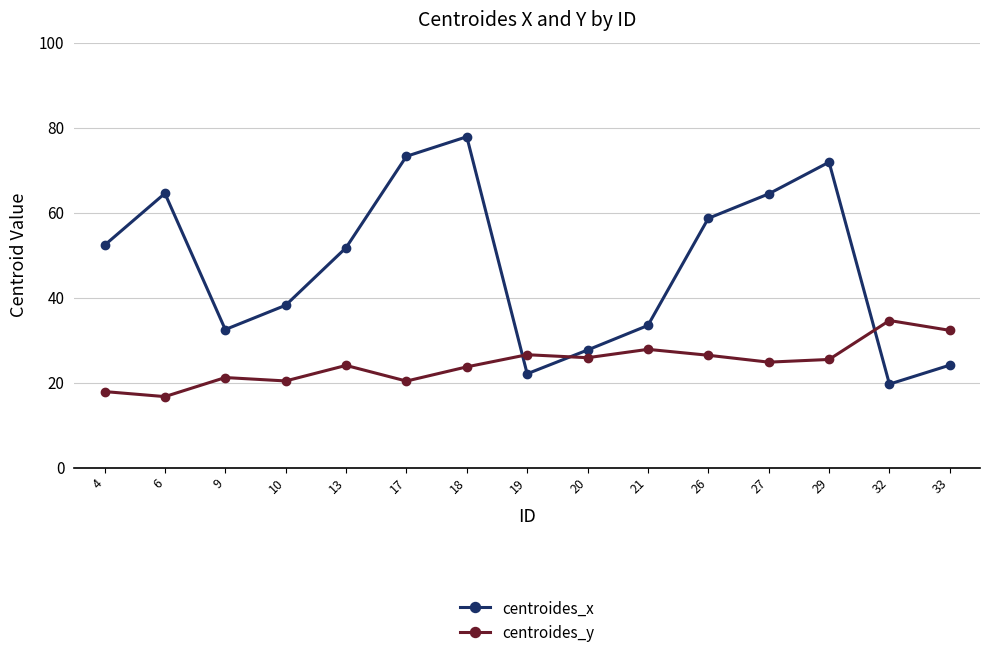

What is the maximum value shown in the chart?

77.8